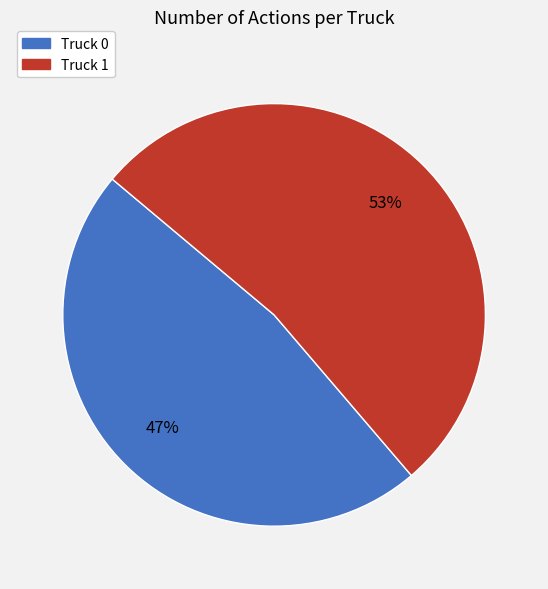

To the nearest percent, what percentage of the pie is Truck 1?

53%